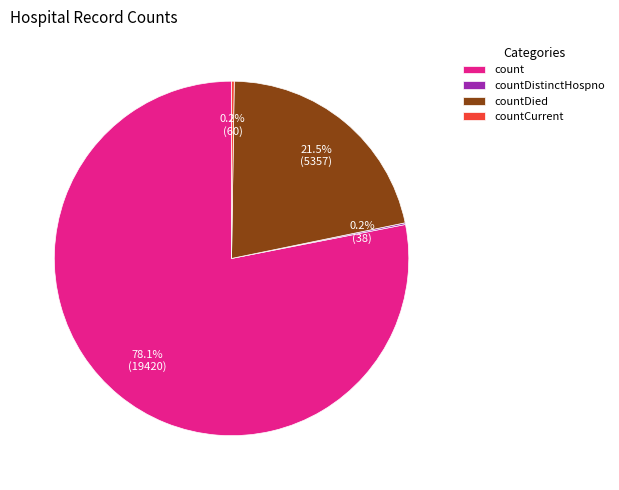

What is the majority slice?

count